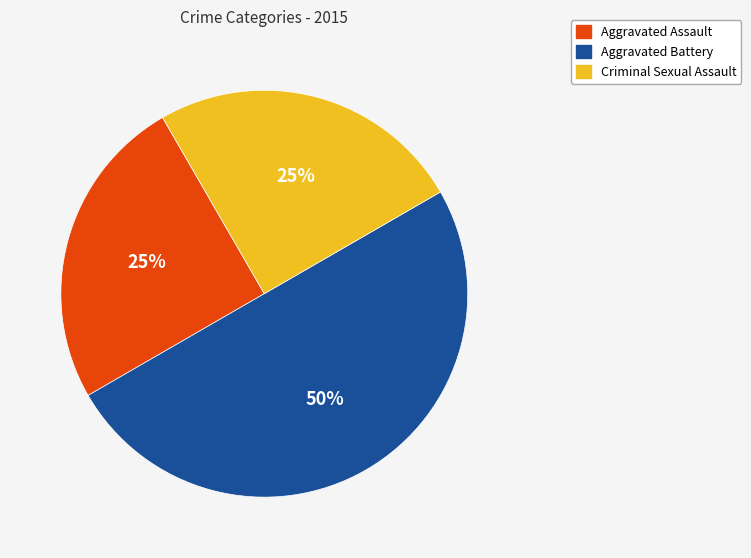

To the nearest percent, what is the difference between the largest and smallest slice percentages?

25%